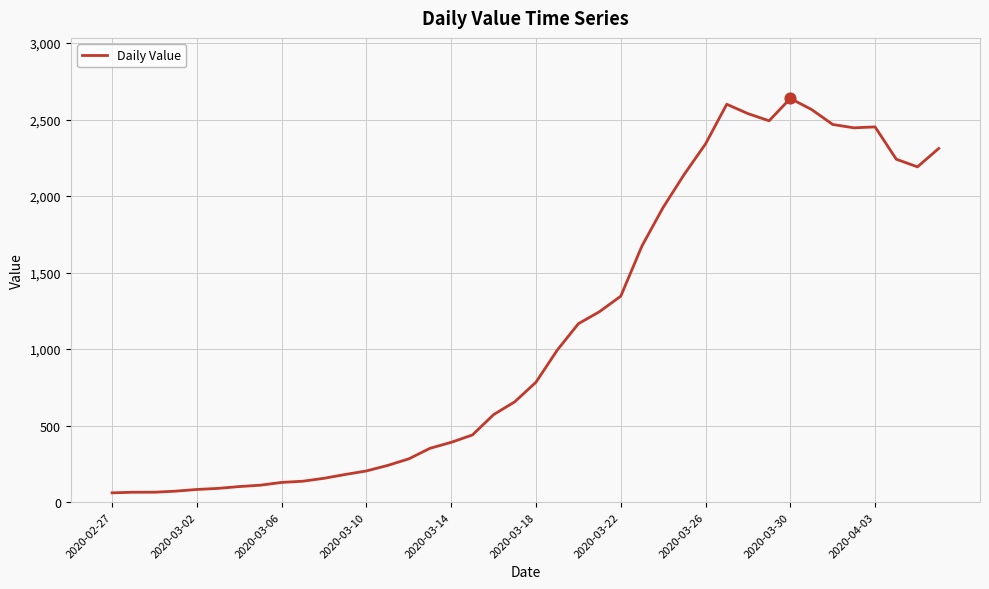

What is the difference between the maximum and minimum values?

2577